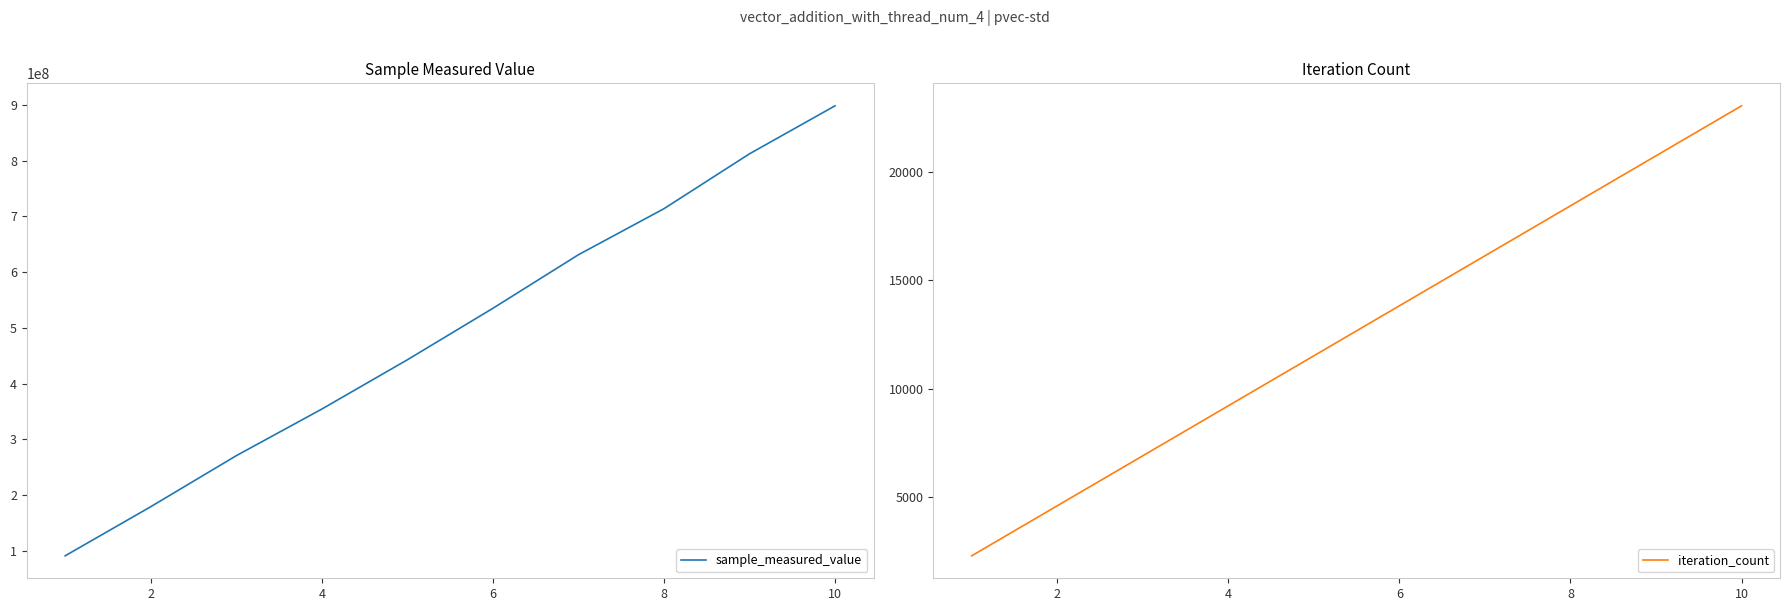

What is the minimum value for sample_measured_value?

91296215